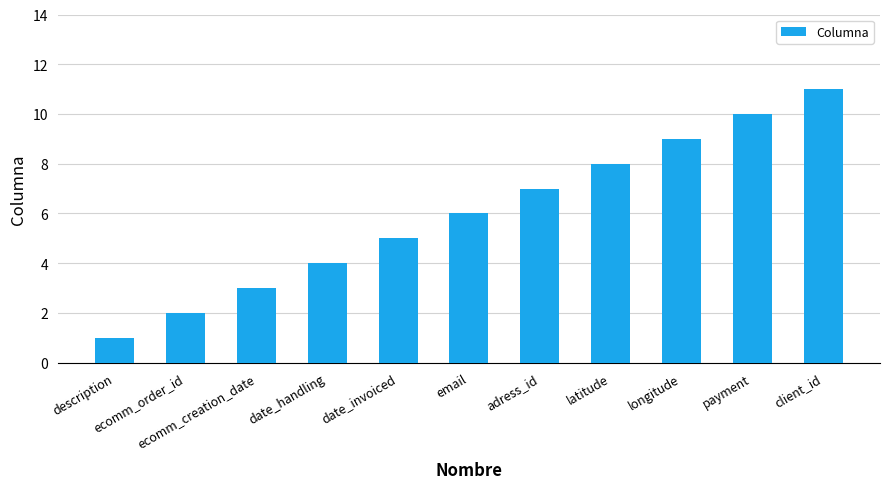

What is the label of the 10th bar from the left?

payment